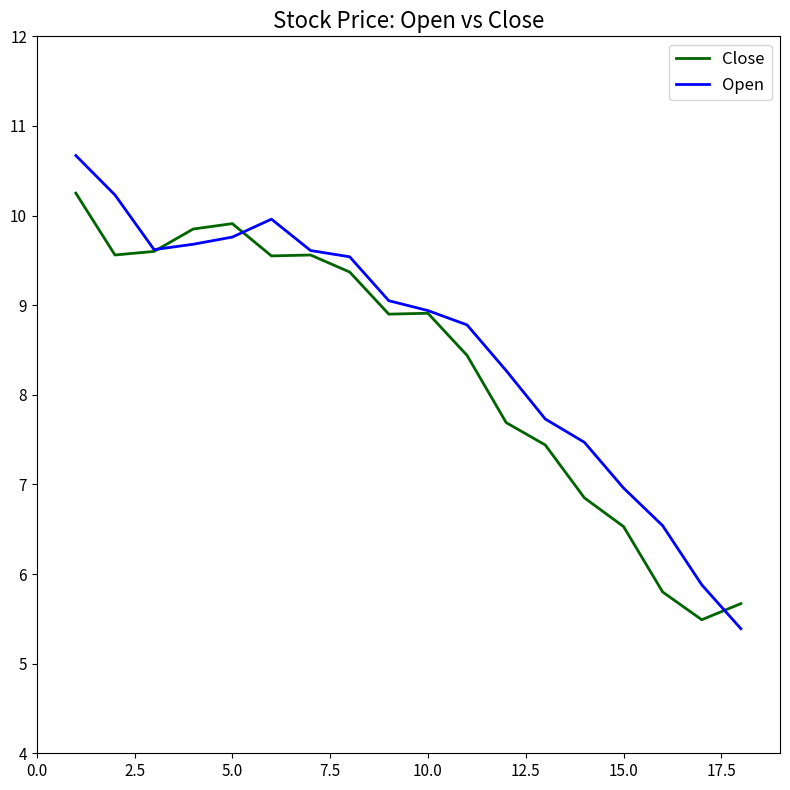

What is the smallest value displayed?

5.4